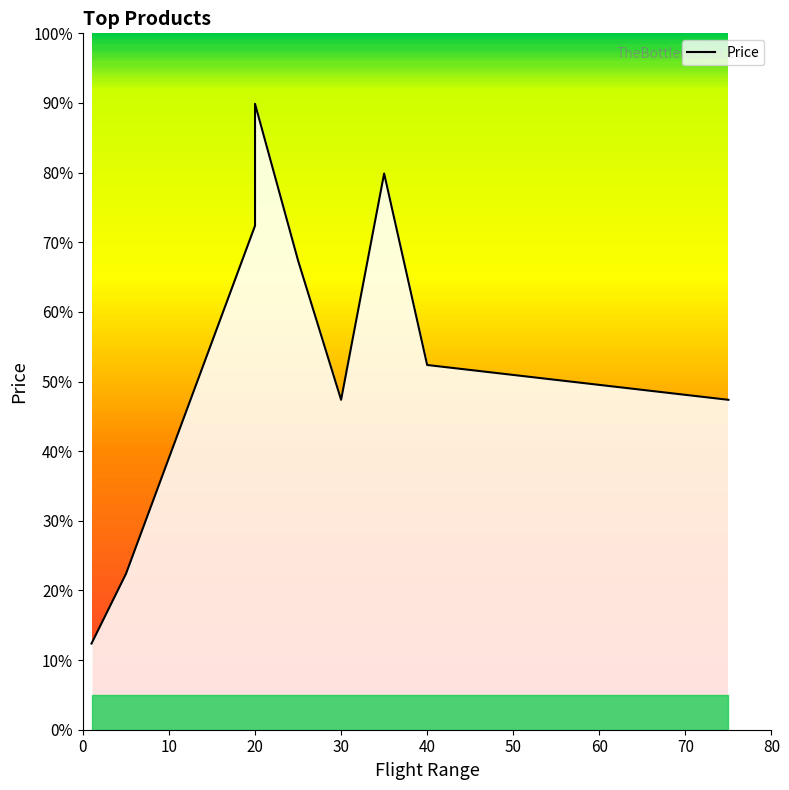

How many categories are shown in the chart?

9